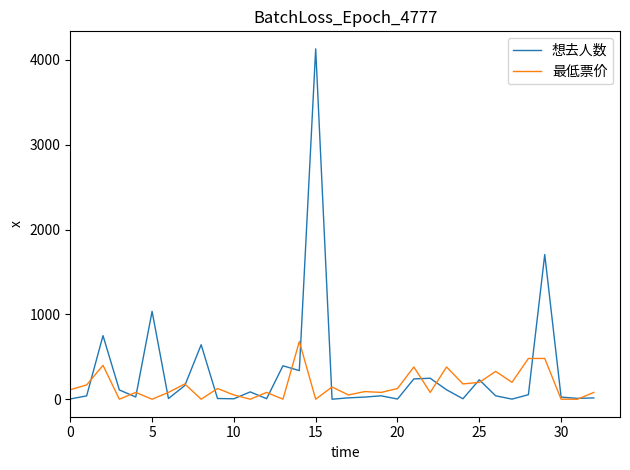

List the series in order of their peak value, highest first.

想去人数, 最低票价